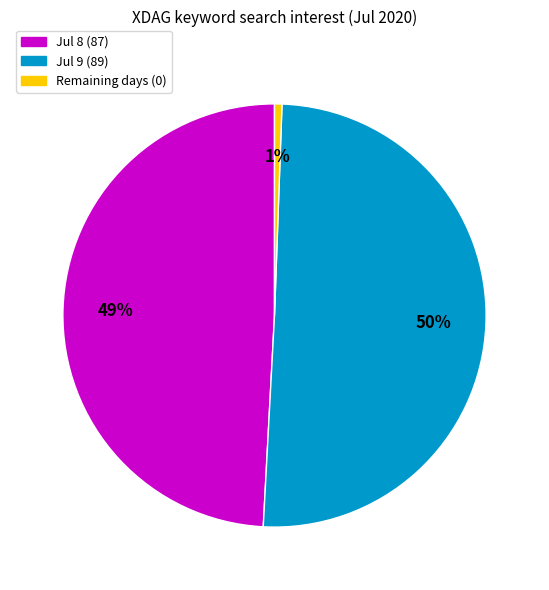

What is the majority slice?

Jul 9 (89)